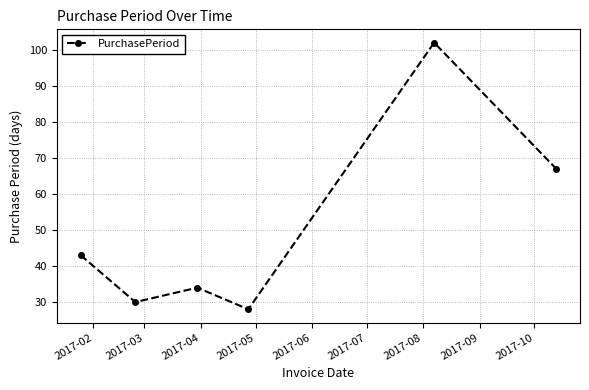

How many points are higher than both their immediate neighbors (excluding endpoints)?

2